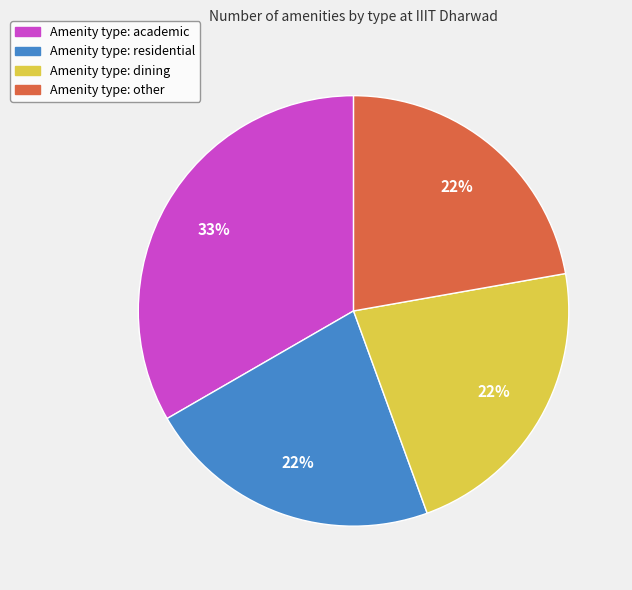

How many slices are in this pie chart?

4